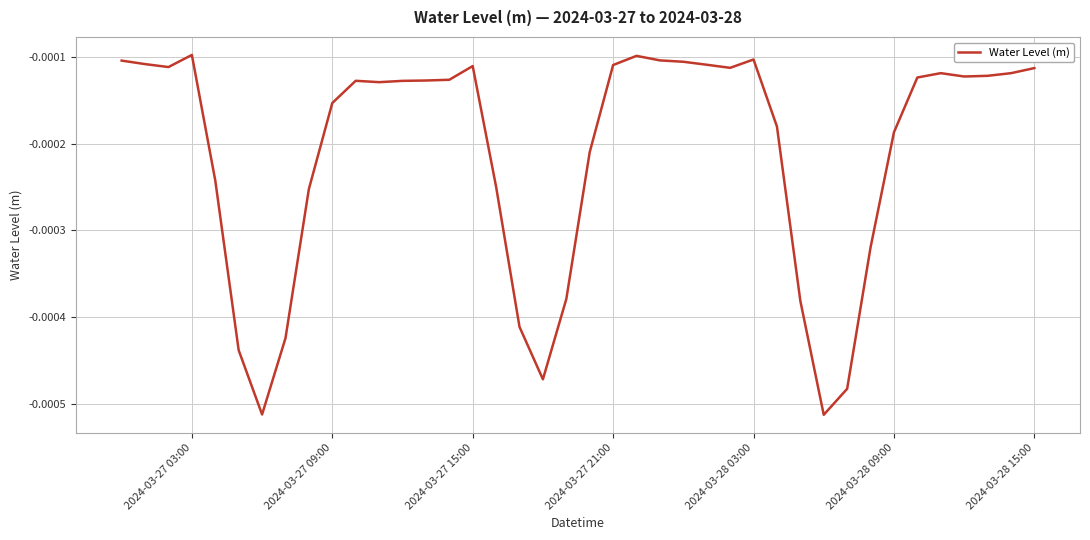

Where is the first local maximum?

2024-03-27 03:00